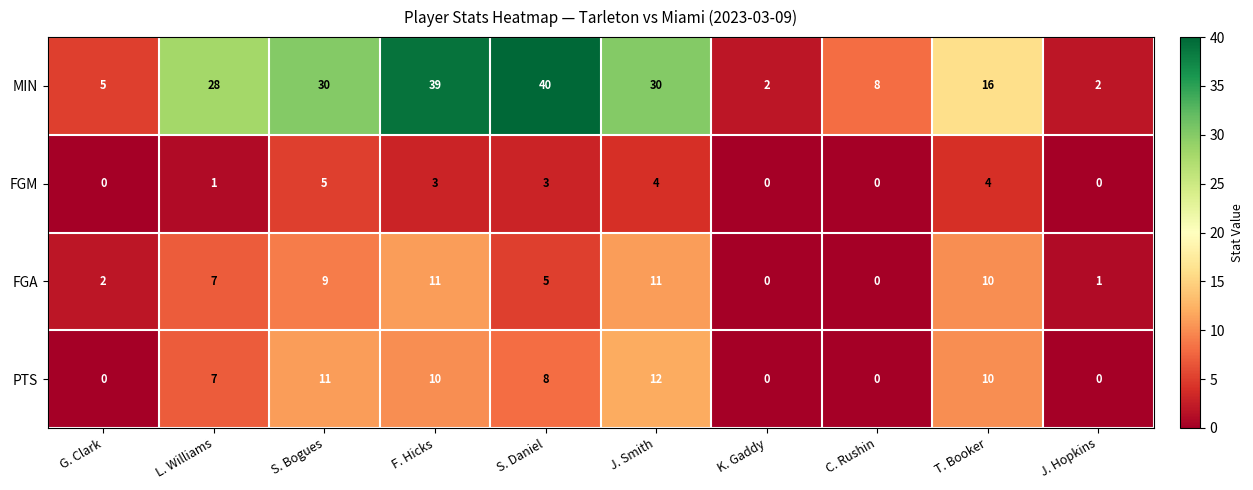

At which label is MIN closest to 21?

T. Booker